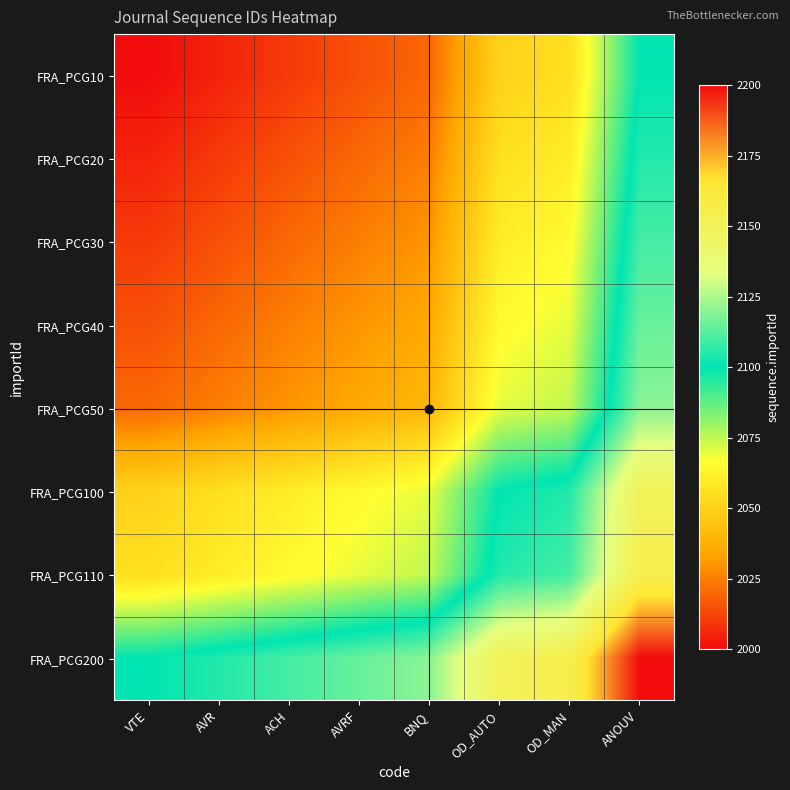

What is the spread (max minus min) of values at AVRF?

100